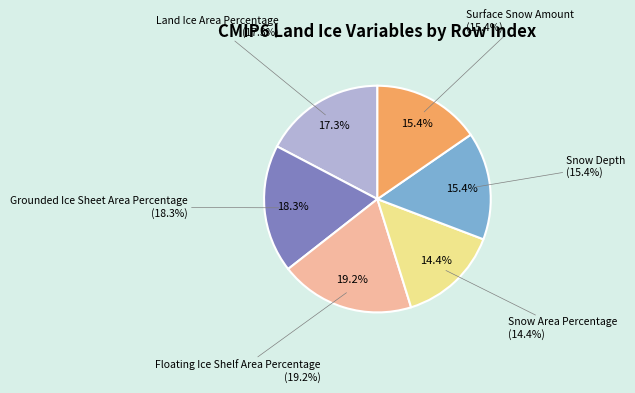

To the nearest percent, what portion does Surface Snow Amount represent?

15%